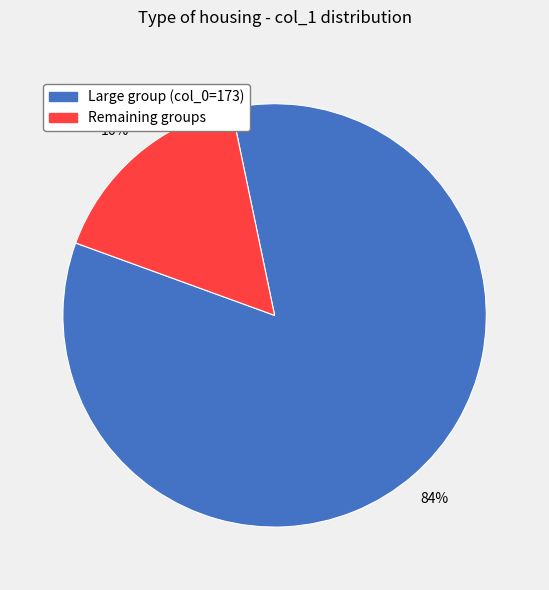

Which category has the biggest portion of the pie?

Large group (col_0=173)